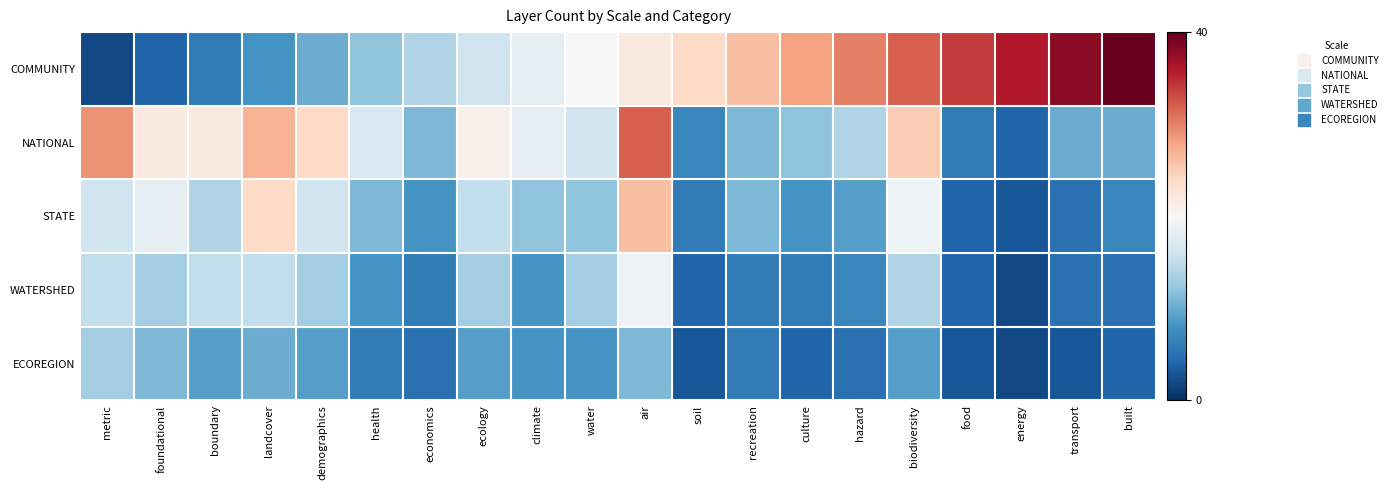

Reading left to right, list all the values displayed in this chart.

COMMUNITY: metric=2	foundational=4	boundary=6	landcover=8	demographics=10	health=12	economics=14	ecology=16	climate=18	water=20	air=22	soil=24	recreation=26	culture=28	hazard=30	biodiversity=32	food=34	energy=36	transport=38	built=40
NATIONAL: metric=29	foundational=22	boundary=22	landcover=27	demographics=24	health=17	economics=11	ecology=21	climate=18	water=16	air=32	soil=7	recreation=11	culture=12	hazard=14	biodiversity=25	food=6	energy=4	transport=10	built=10
STATE: metric=16	foundational=18	boundary=14	landcover=24	demographics=16	health=11	economics=8	ecology=15	climate=12	water=12	air=26	soil=6	recreation=11	culture=8	hazard=9	biodiversity=19	food=4	energy=3	transport=5	built=7
WATERSHED: metric=15	foundational=13	boundary=15	landcover=15	demographics=13	health=8	economics=6	ecology=13	climate=8	water=13	air=19	soil=4	recreation=6	culture=6	hazard=7	biodiversity=14	food=4	energy=2	transport=5	built=5
ECOREGION: metric=13	foundational=11	boundary=9	landcover=10	demographics=9	health=6	economics=5	ecology=9	climate=8	water=8	air=11	soil=3	recreation=6	culture=4	hazard=5	biodiversity=9	food=3	energy=2	transport=3	built=4